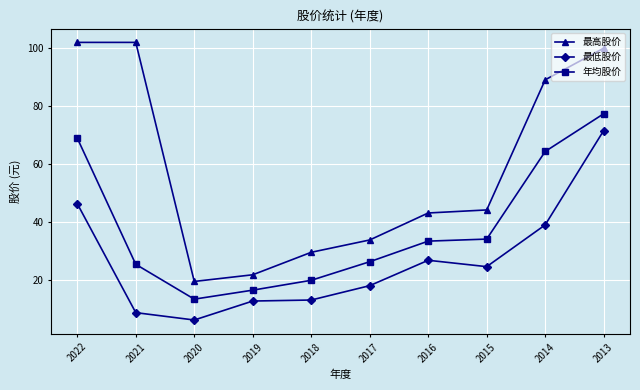

What is the value of the 年均股价 point at the 6th from the left?

26.4